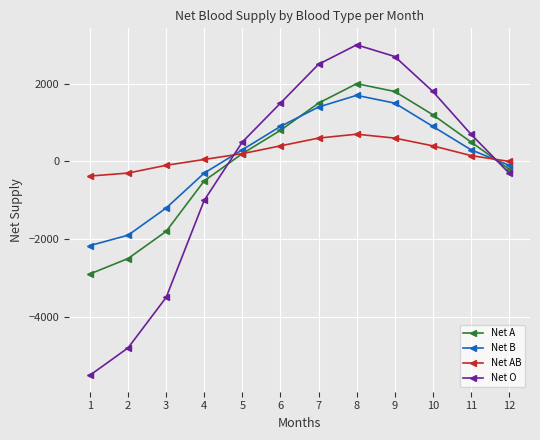

At 10, list the series in order from largest to smallest.

Net O, Net A, Net B, Net AB